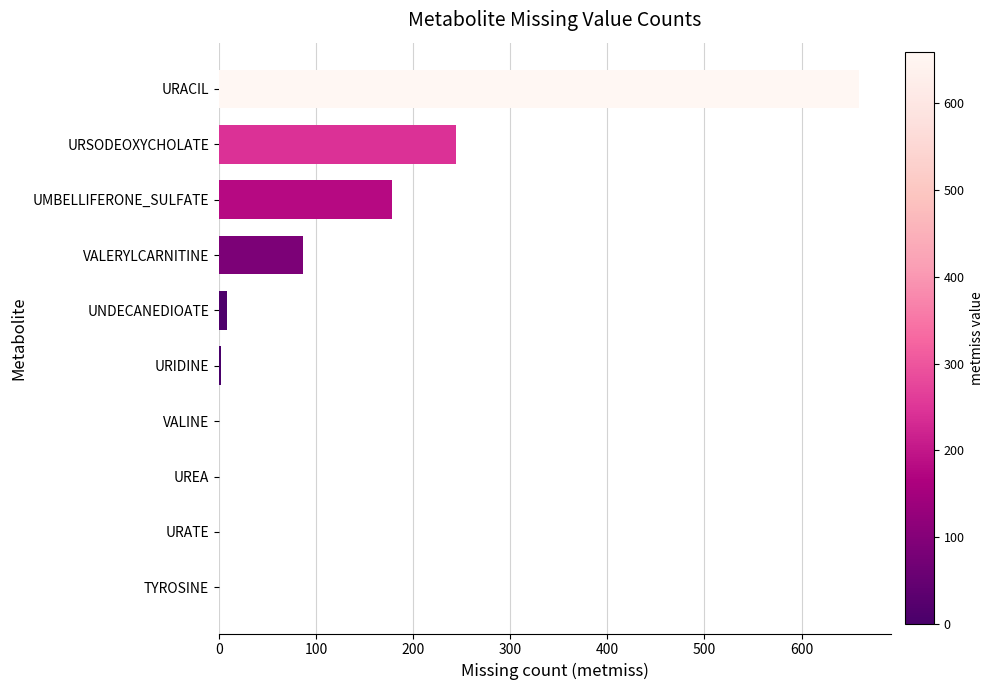

Where is the data nearest to the value 329?

URSODEOXYCHOLATE